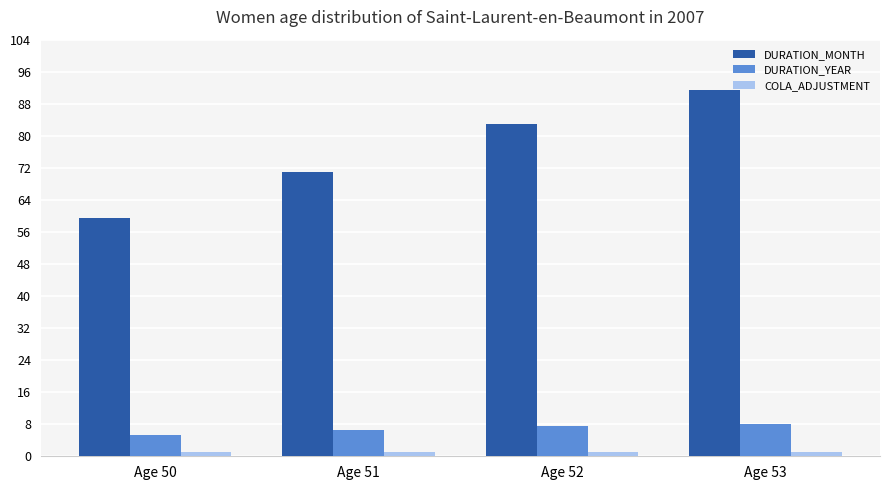

At which label does DURATION_MONTH reach its minimum?

Age 50